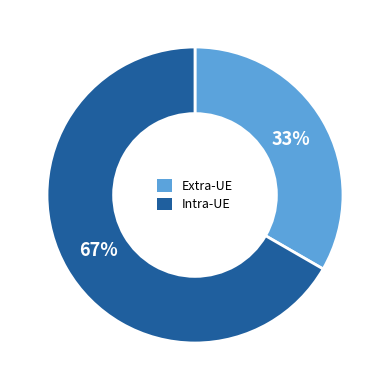

To the nearest percent, what is the average slice percentage?

50%